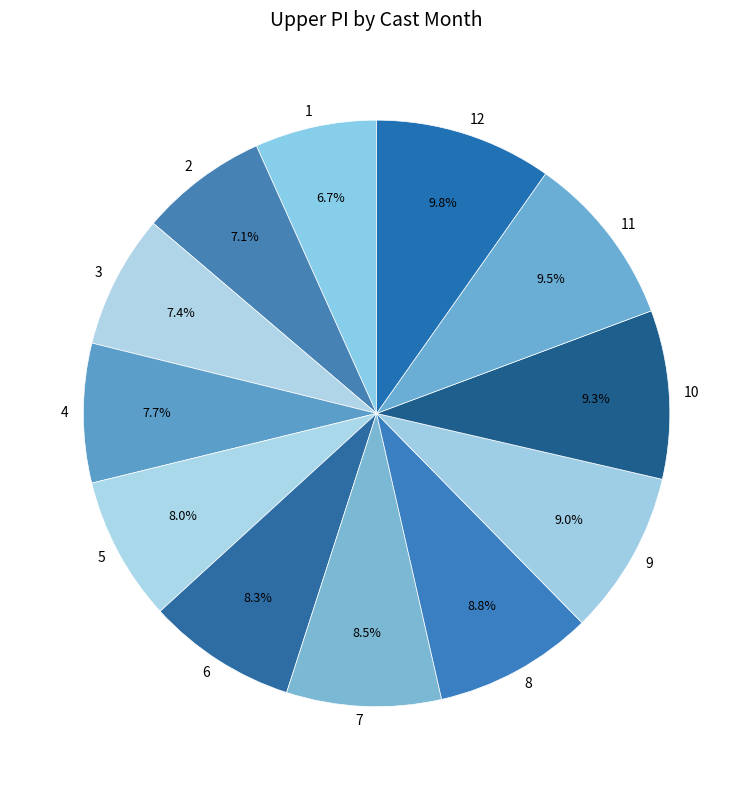

How many segments does this pie chart have?

12